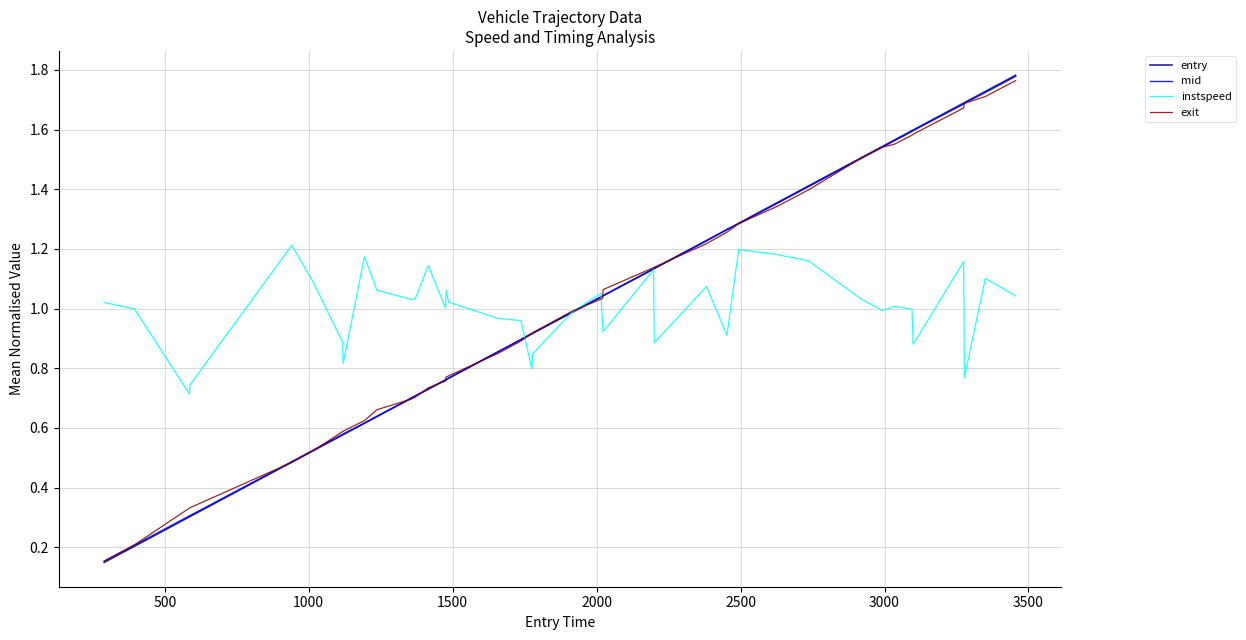

What are all the series names shown in the legend?

entry, mid, instspeed, exit